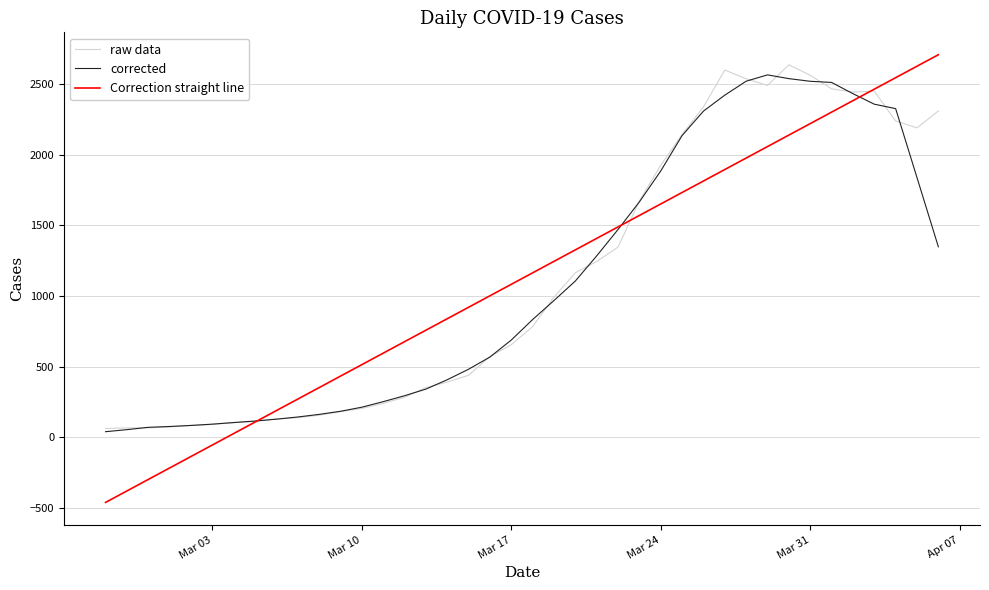

What is the greatest value displayed?

2710.7